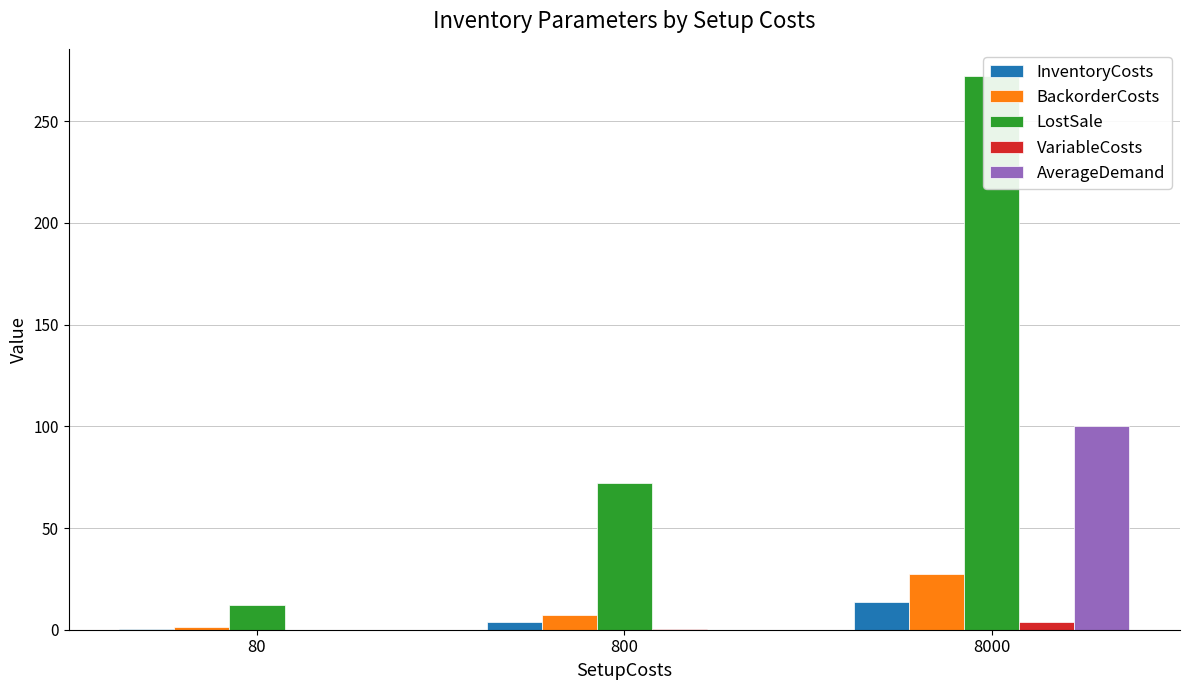

What is the highest value of the VariableCosts series?

3.6